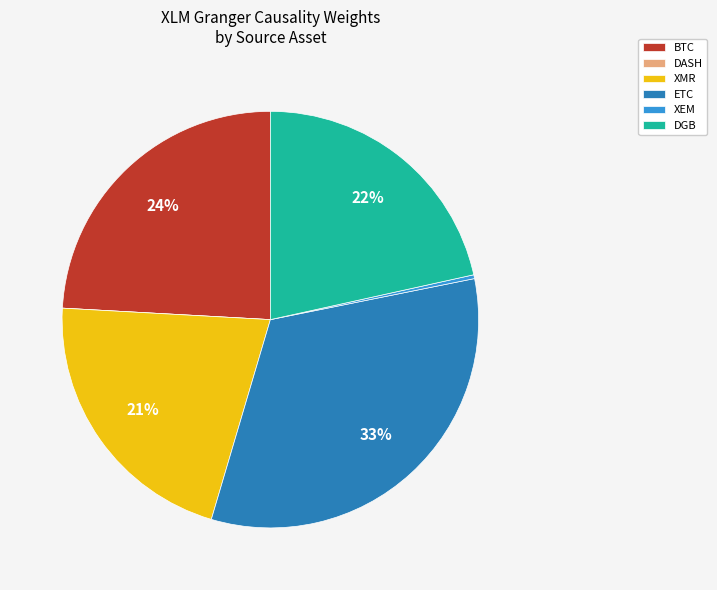

What percentage is the BTC slice, to the nearest percent?

24%